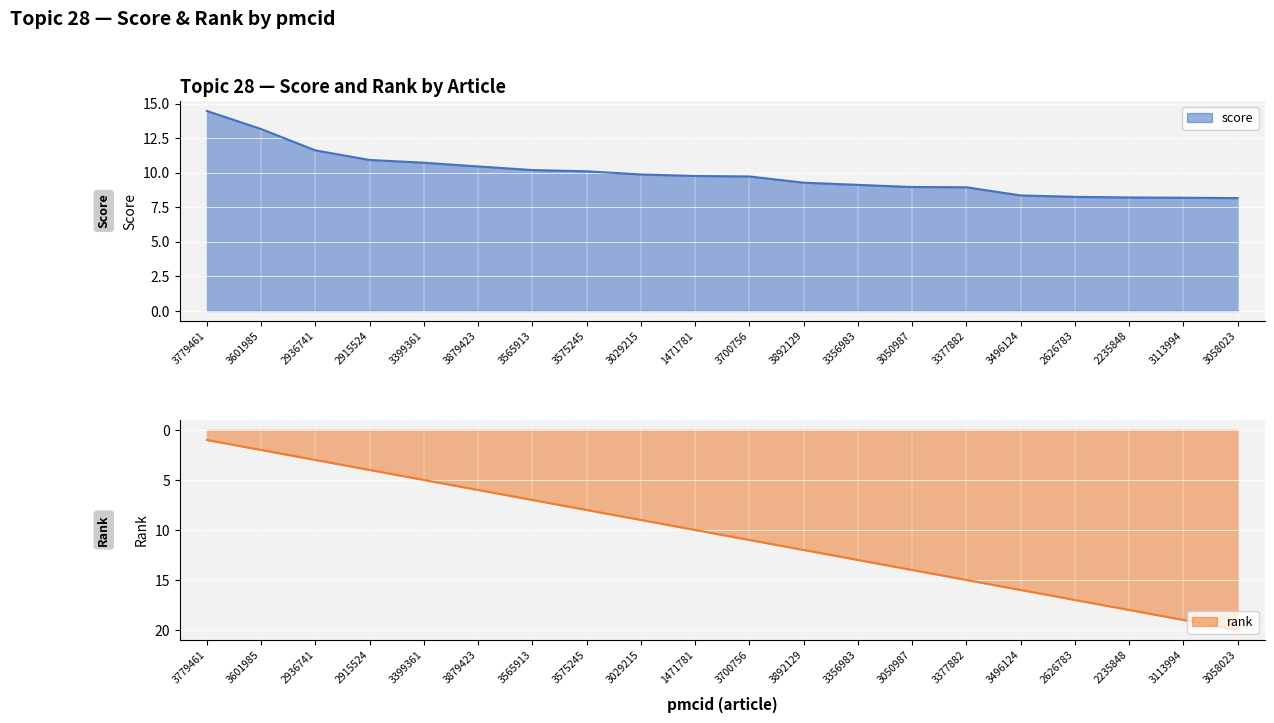

At which label does rank reach its minimum?

3779461